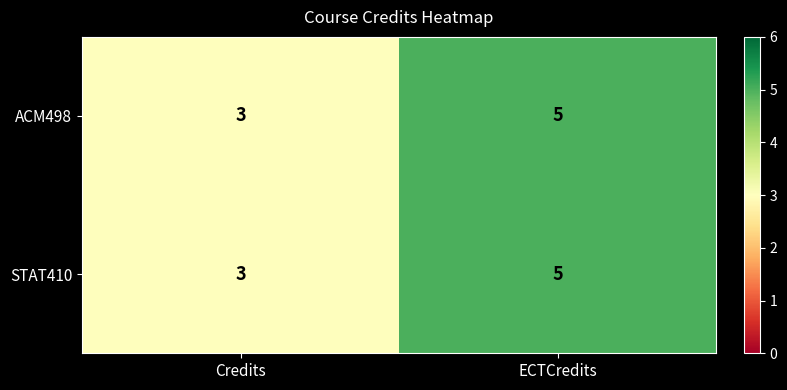

What is the sum of all STAT410 values?

8